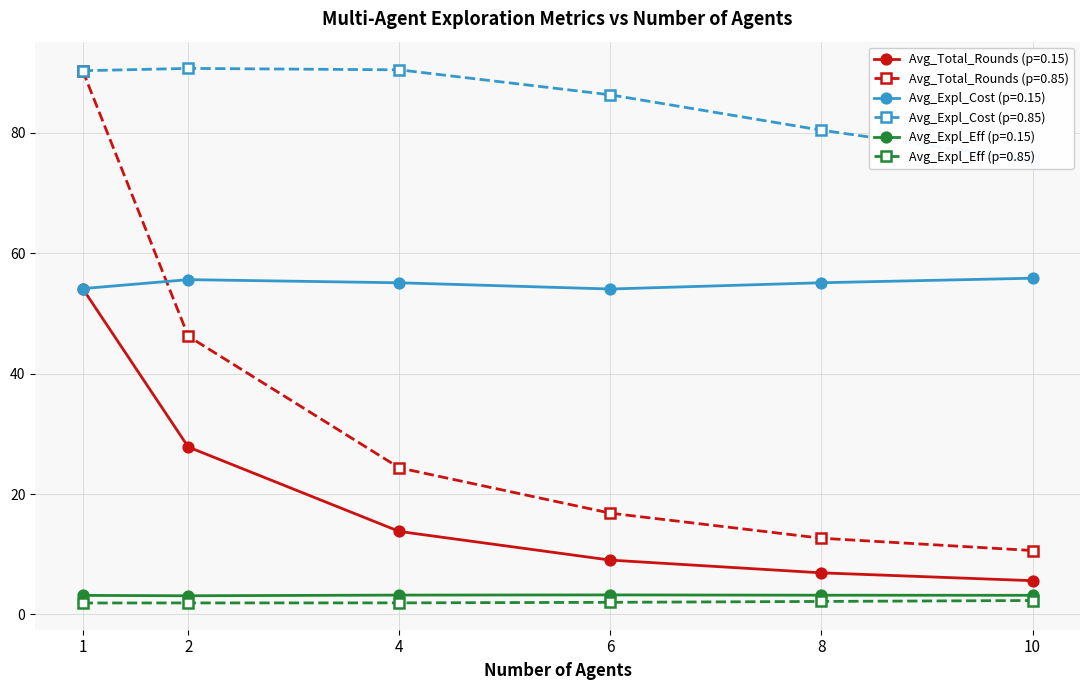

Where does the Avg_Total_Rounds (p=0.15) series first go above 13?

1